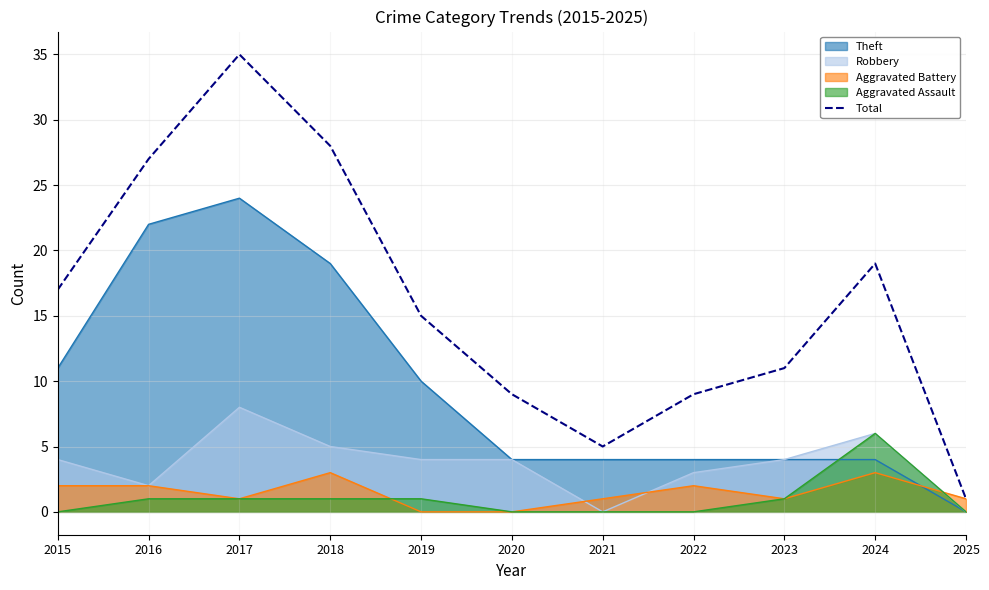

The value at 2016 is 27. True or false?

True